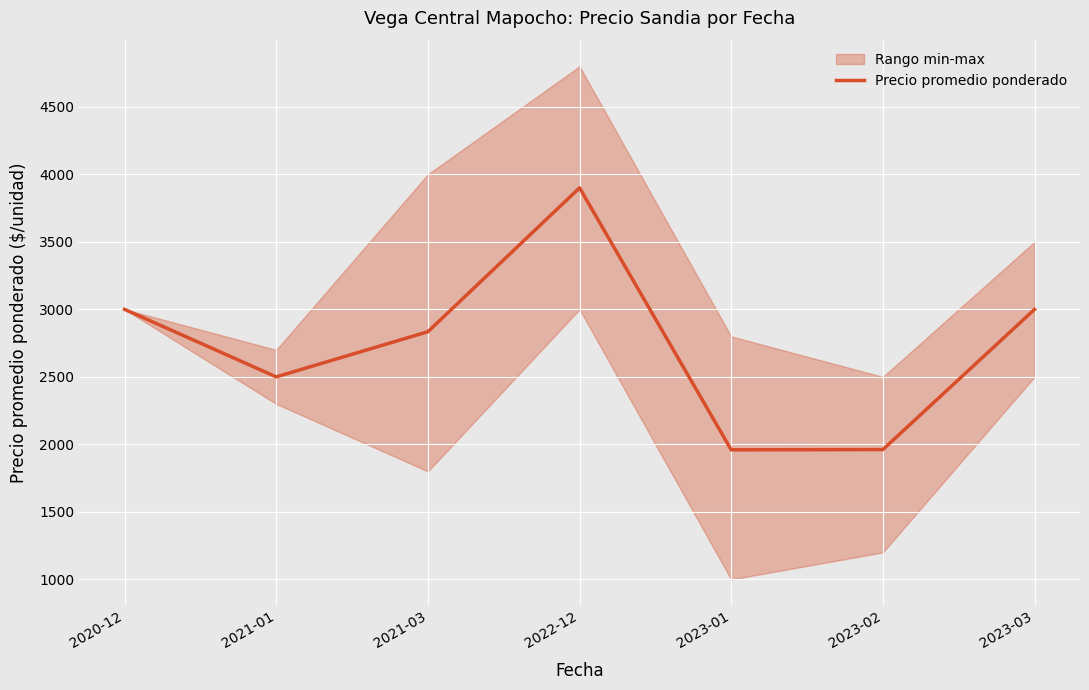

What is the sum of all values?

19156.2